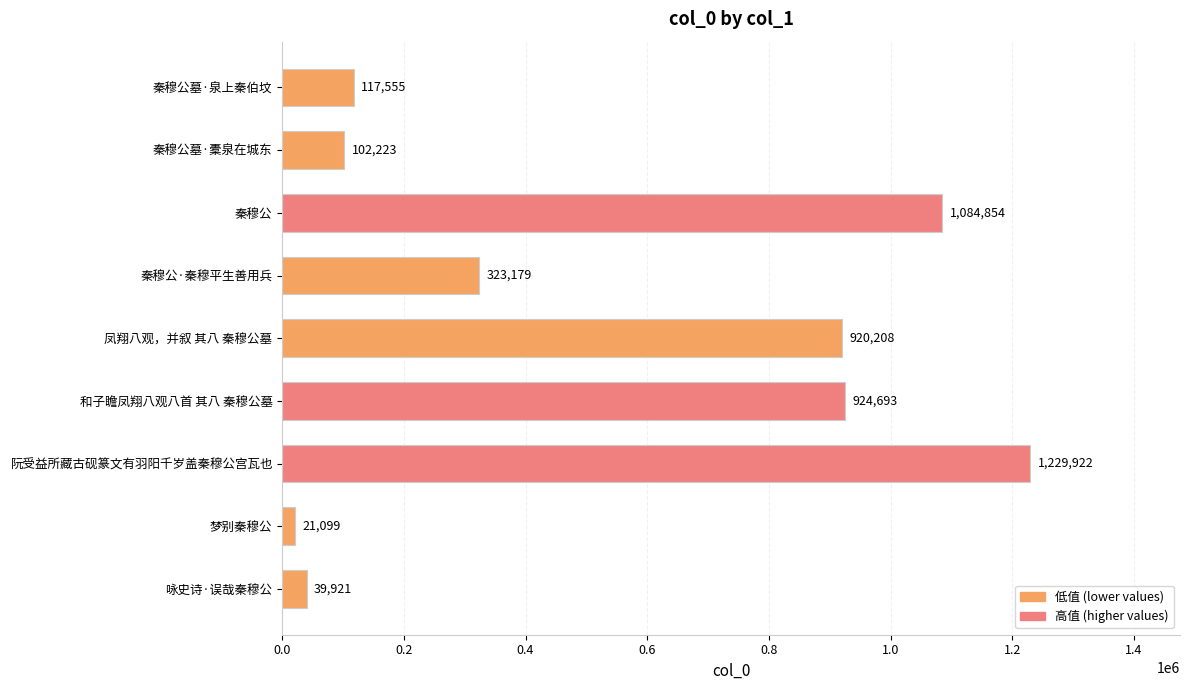

What position from the bottom is 秦穆公墓·橐泉在城东?

8